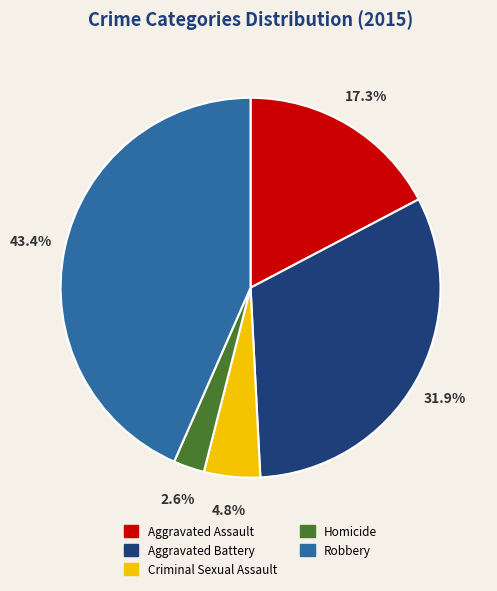

Is there a majority slice in this chart?

No